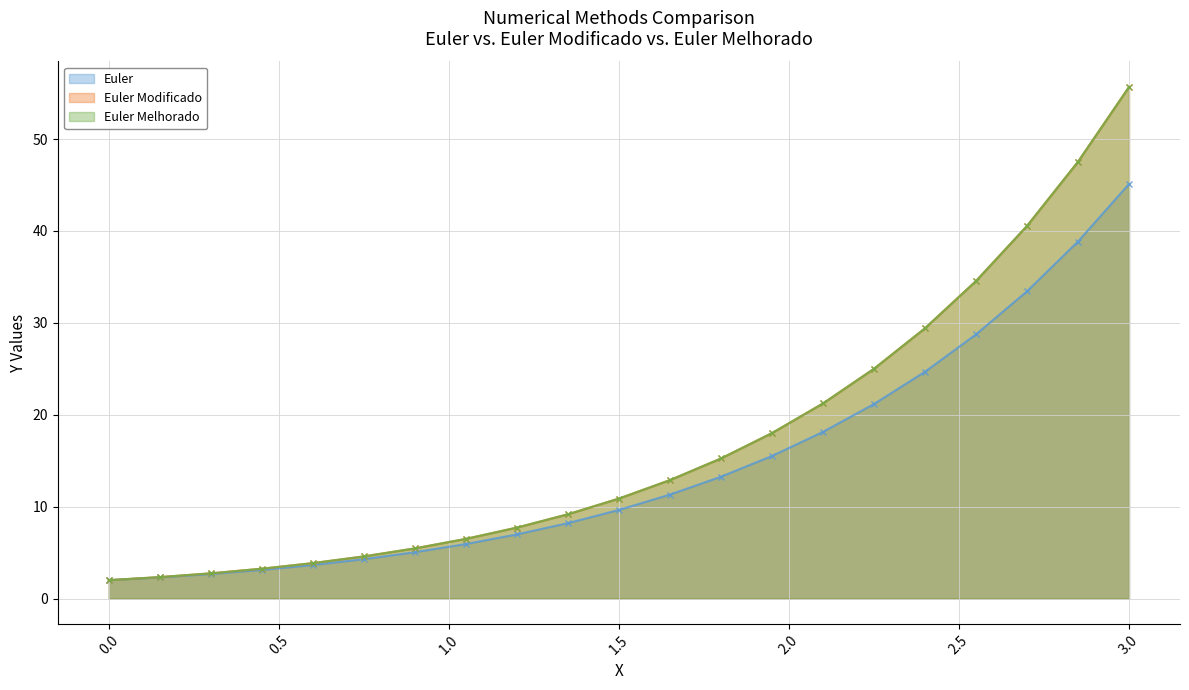

How many data points in Euler Modificado - line are above 10?

11